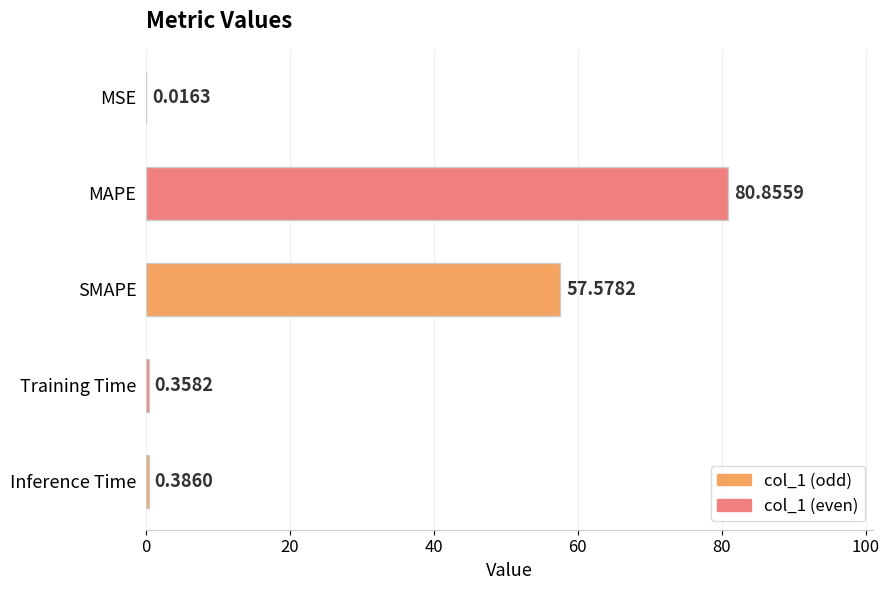

What is the sum of all values?

139.2